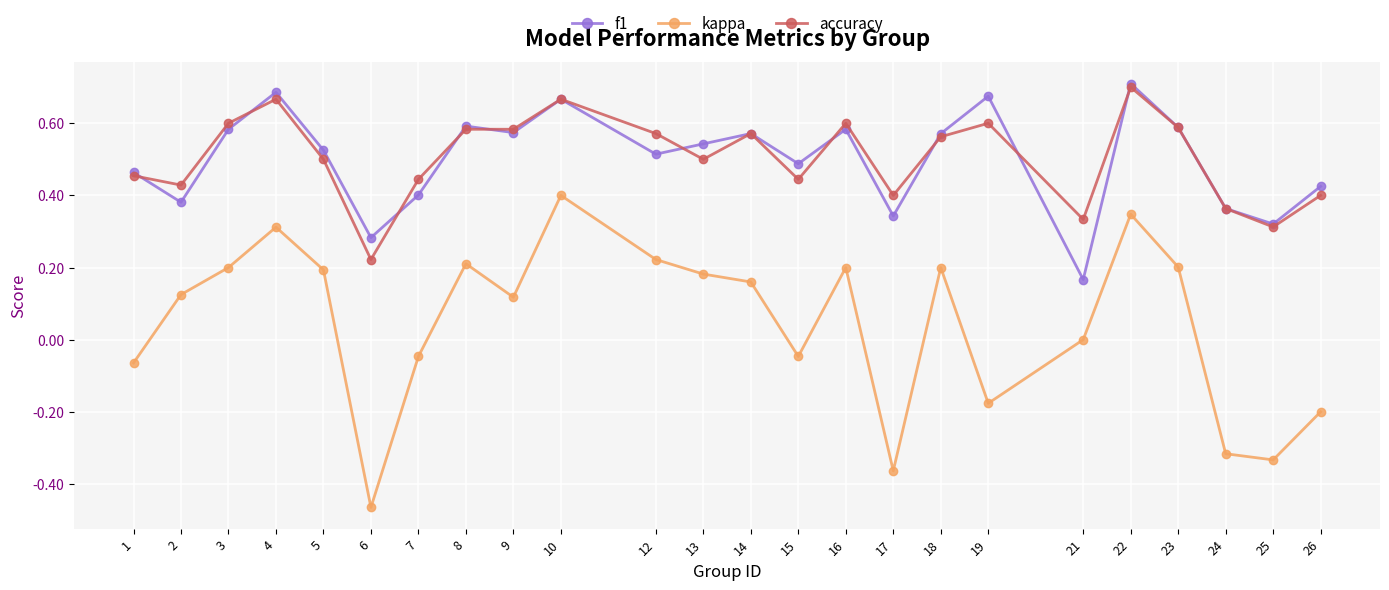

Which series changed the most between 10 and 21?

f1